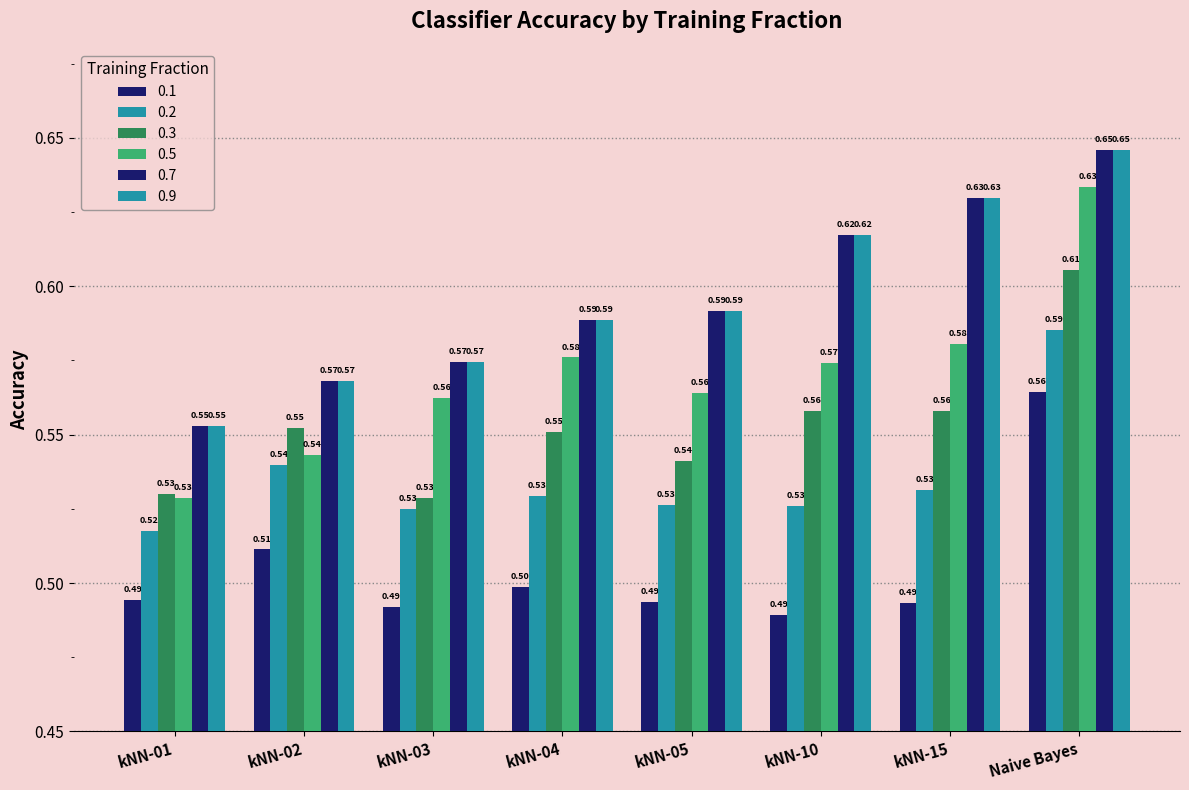

What is the difference between the highest and lowest values at kNN-04?

0.1